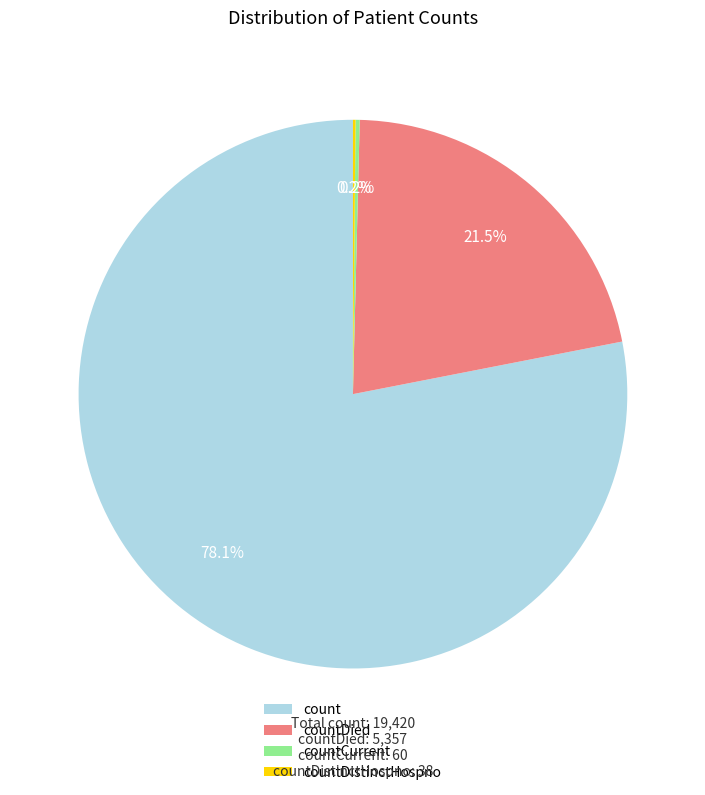

Is count the majority of the pie?

Yes